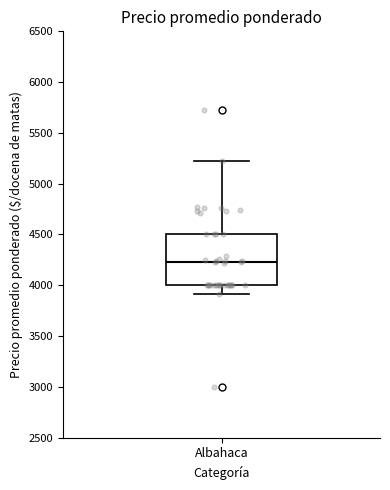

Transcribe this box plot: give where the median line is, the range the box spans, and where the two whiskers end, as read against the y-axis. The values are not printed on the chart, so give them approximately, as read against the axis.

median 4250, box 4000 to 4500, whiskers 3900 to 5250